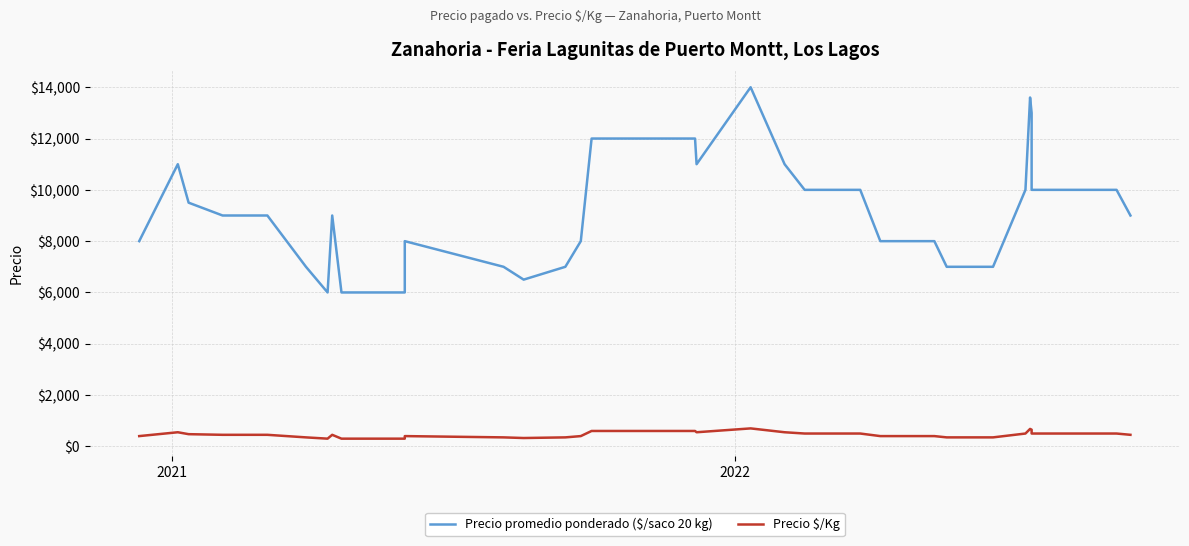

Rank the series by their maximum value, from highest to lowest.

Precio promedio ponderado ($/saco 20 kg), Precio $/Kg